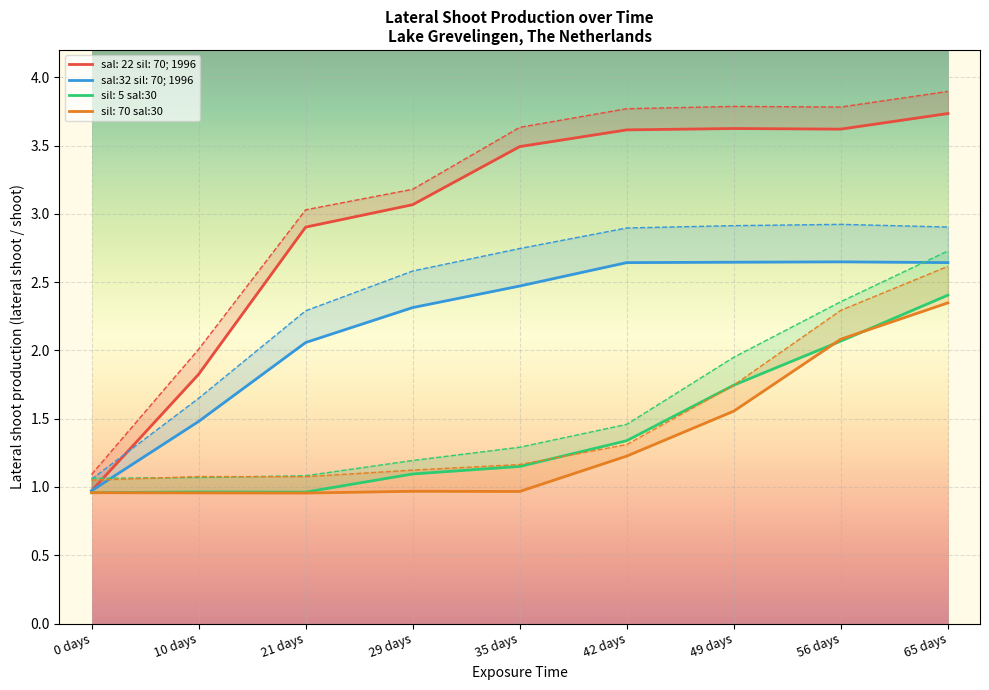

Between 10 days and 35 days, which series saw the biggest shift?

sal: 22 sil: 70; 1996